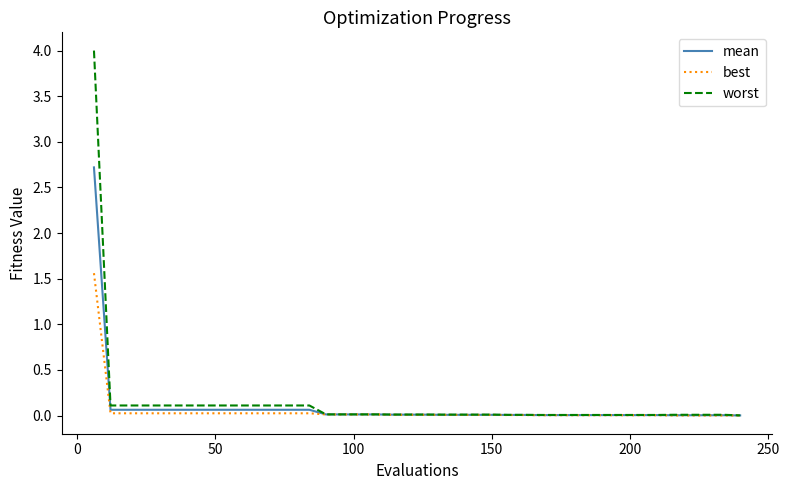

List the series in order of their peak value, lowest first.

best, mean, worst